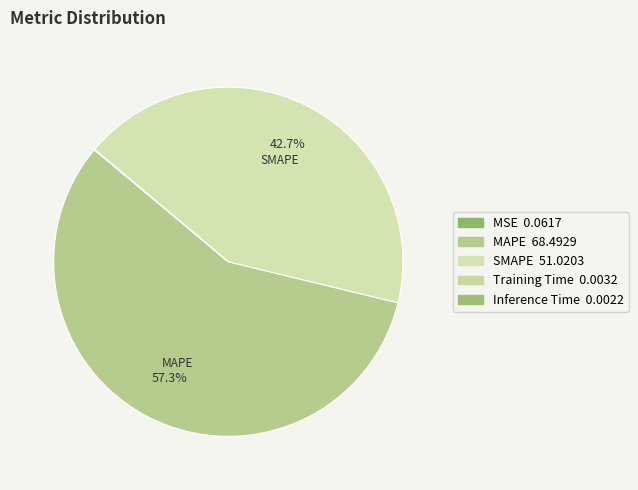

Which category has the smallest portion of the pie?

Inference Time